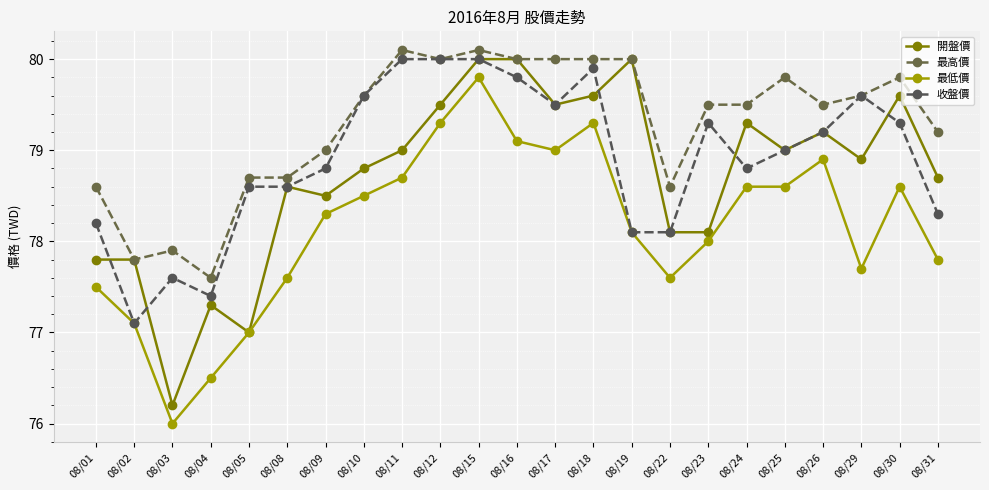

Is the value of 最高價 at 08/18 greater than the value of 最低價 at 08/09?

Yes